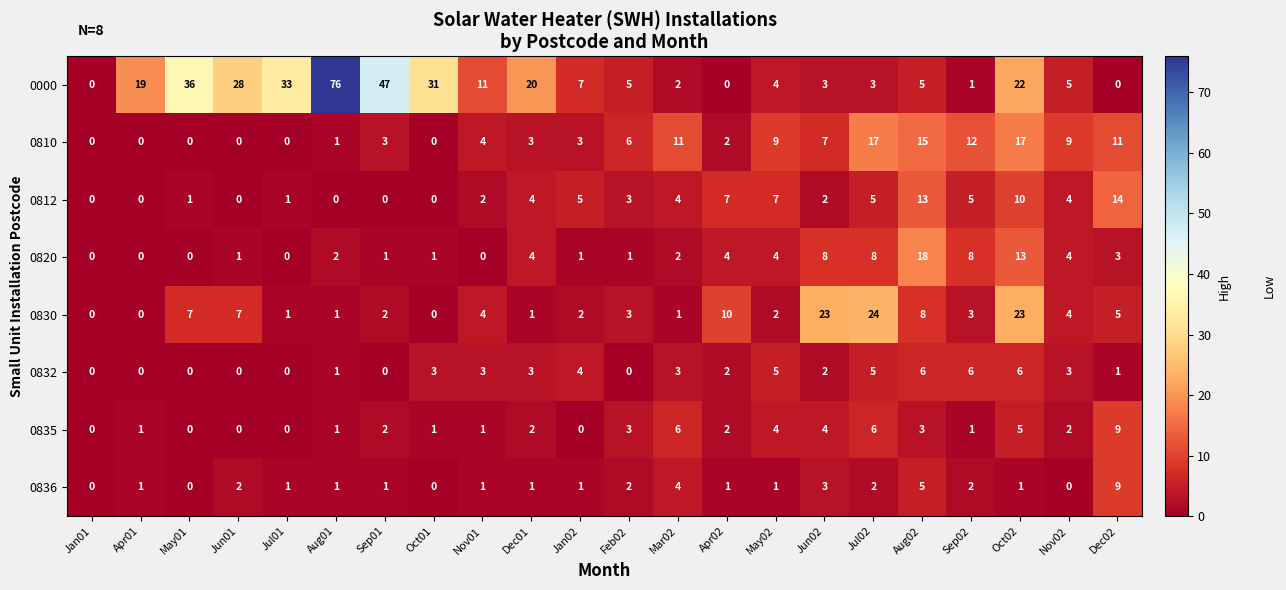

Which series changed the most between Sep01 and May02?

0000